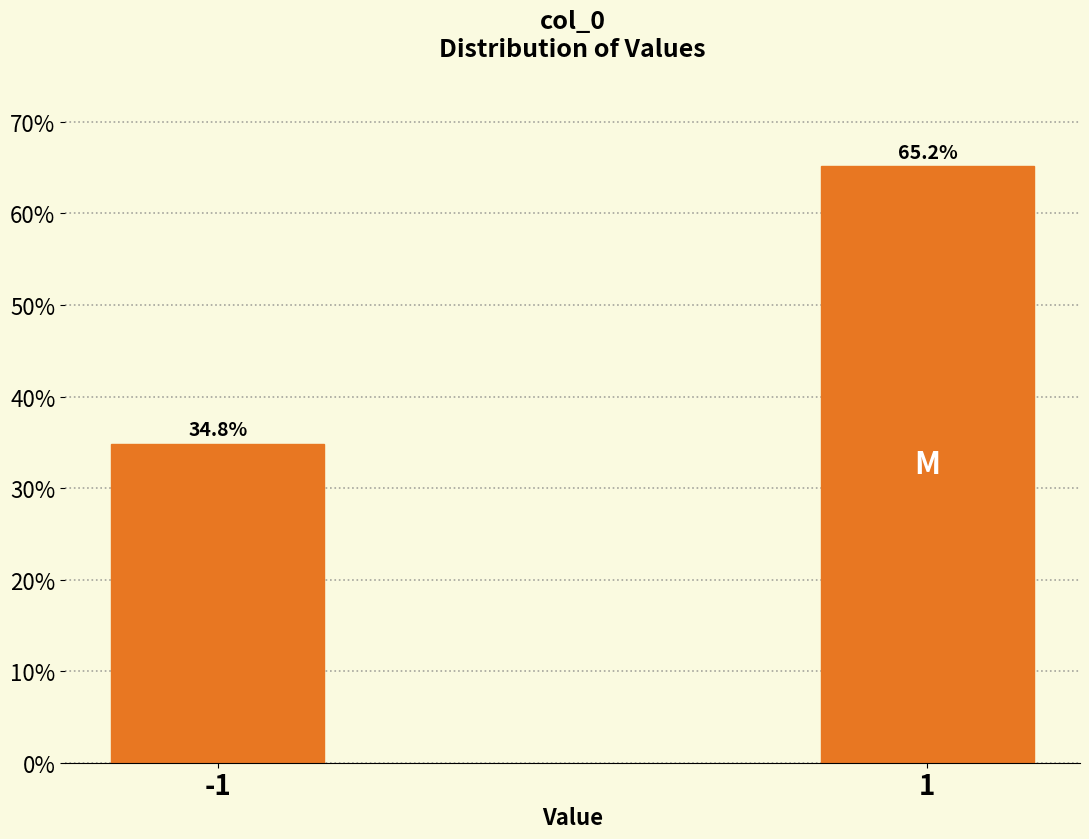

Reading left to right, extract all data points from this chart.

-1=34.8	1=65.2